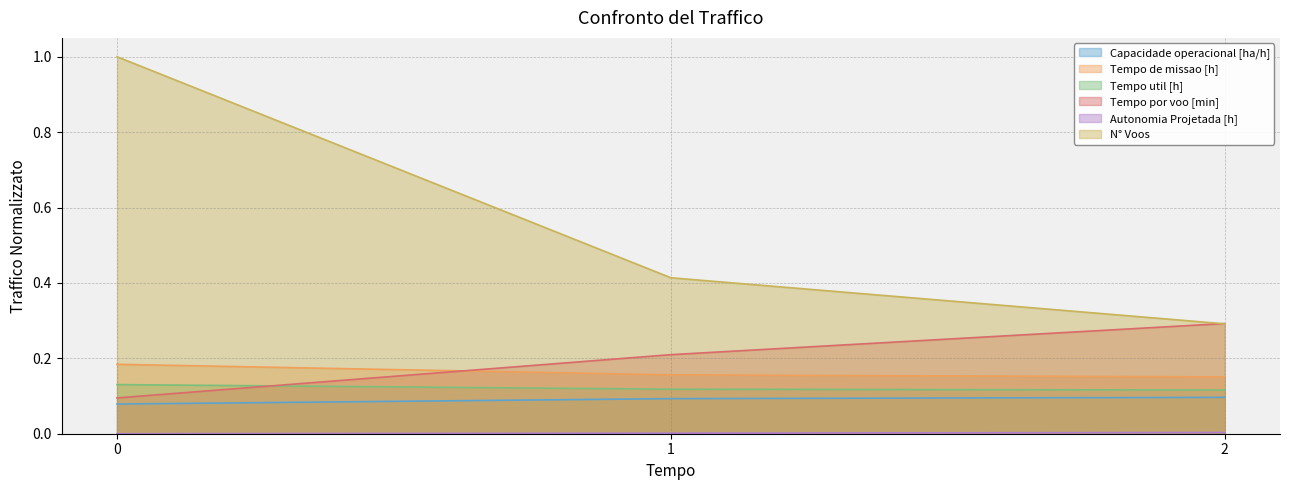

What are all the series names shown in the legend?

Capacidade operacional [ha/h], Tempo de missao [h], Tempo util [h], Tempo por voo [min], Autonomia Projetada [h], N° Voos